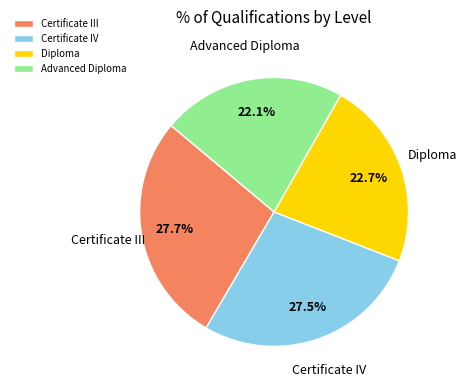

Which slice is the smallest?

Advanced Diploma